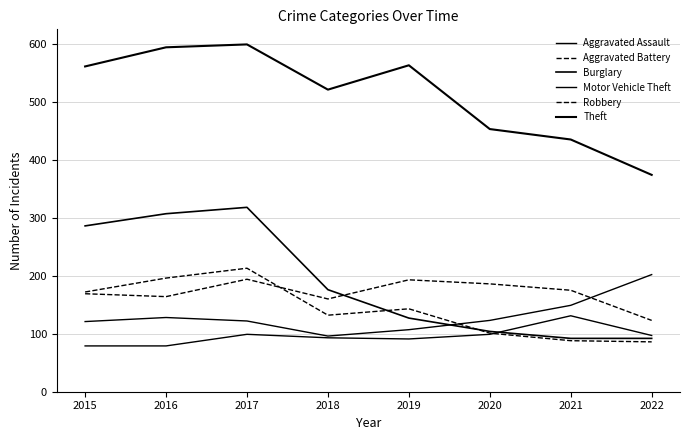

Is the value of Burglary at 2015 greater than the value of Robbery at 2022?

Yes